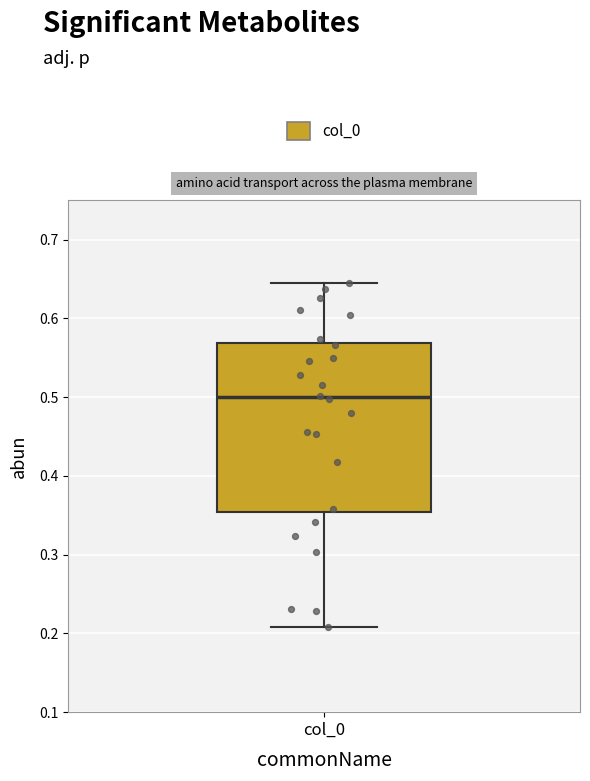

Read this box plot against the y-axis: the position of the median line, the range covered by the box, and the ends of both whiskers. The values are not printed on the chart, so give them approximately, as read against the axis.

median 0.50, box 0.35 to 0.57, whiskers 0.21 to 0.64